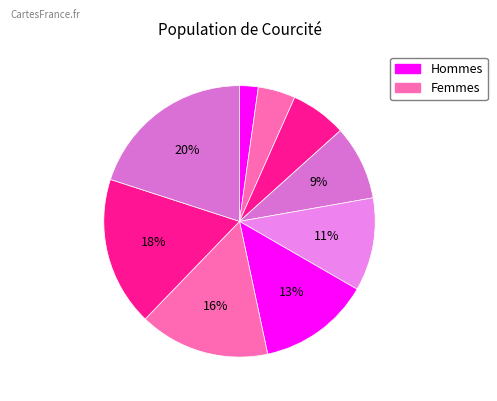

Is there a majority slice in this chart?

No